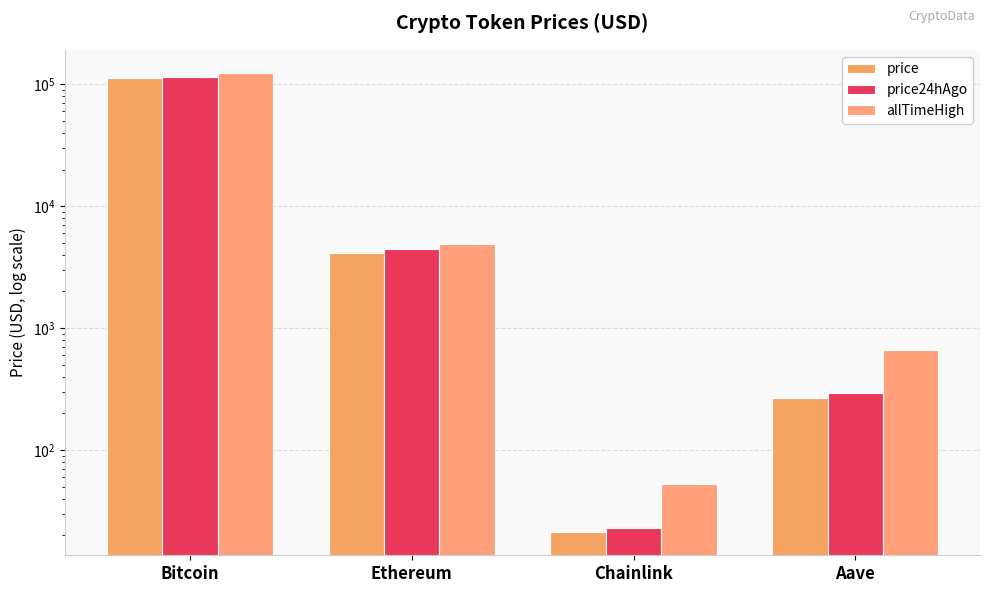

What position from the left is Chainlink?

3